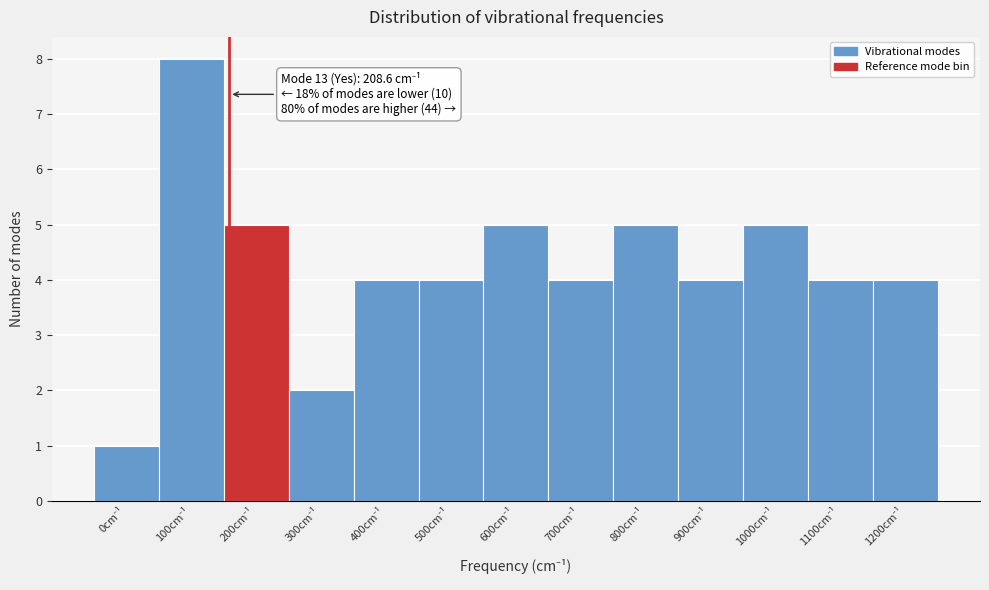

Reading right to left, extract all data points from this chart.

4	4	5	4	5	4	5	4	4	2	5	8	1